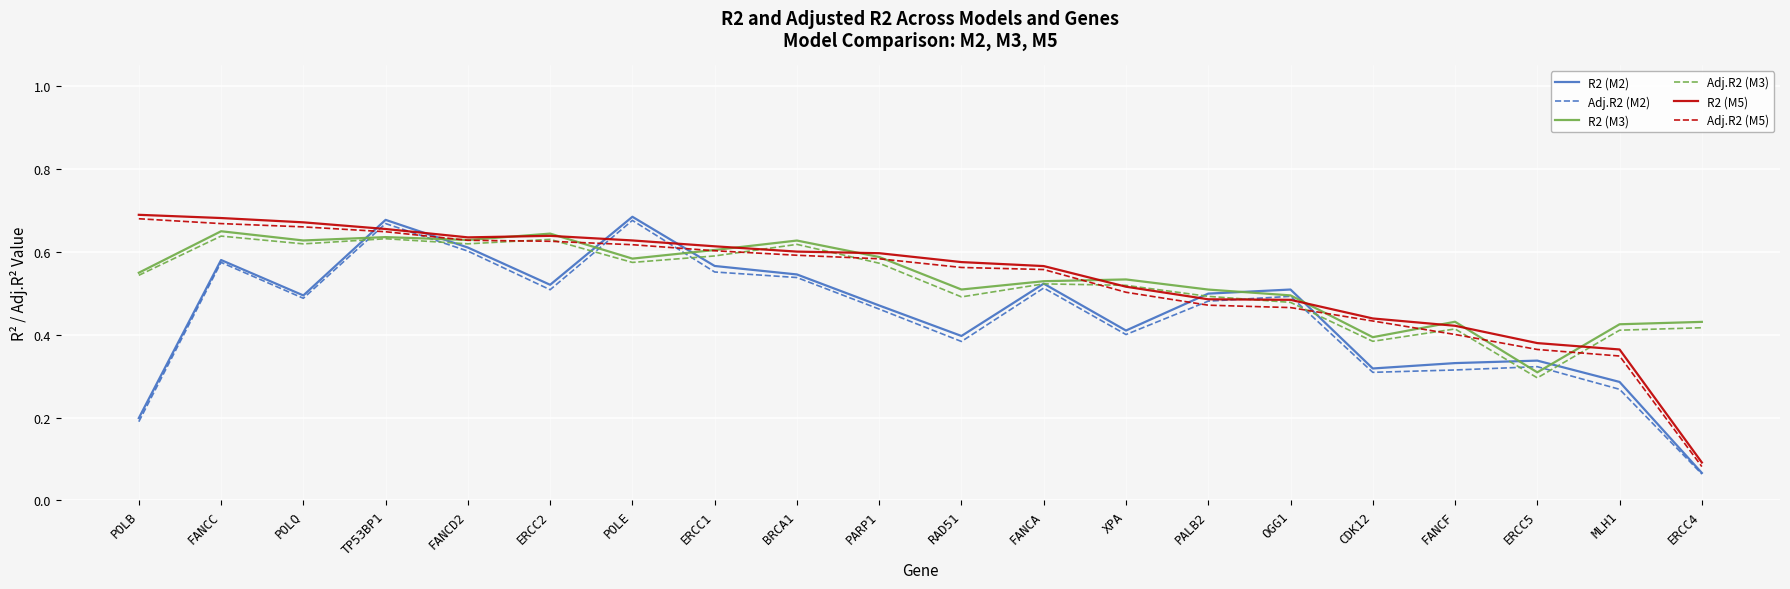

What position from the right is FANCF?

4